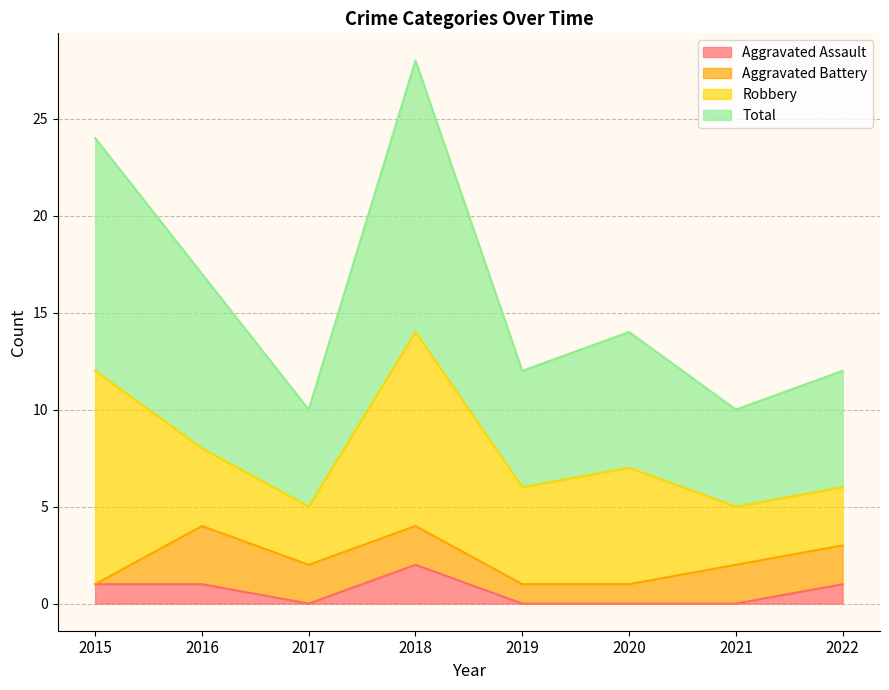

True or false: Total and Aggravated Assault cross at least once.

False